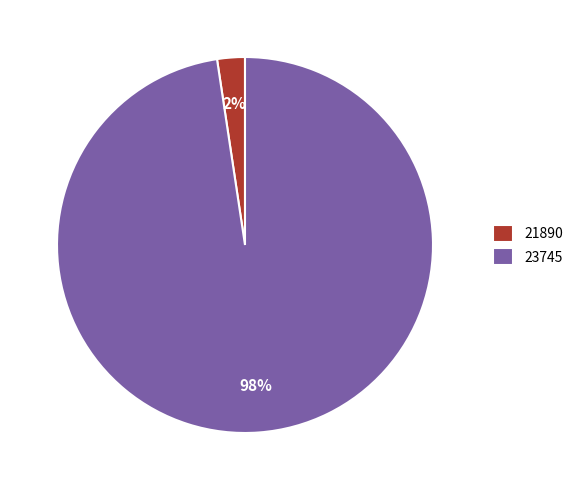

Which category has the smallest portion of the pie?

21890